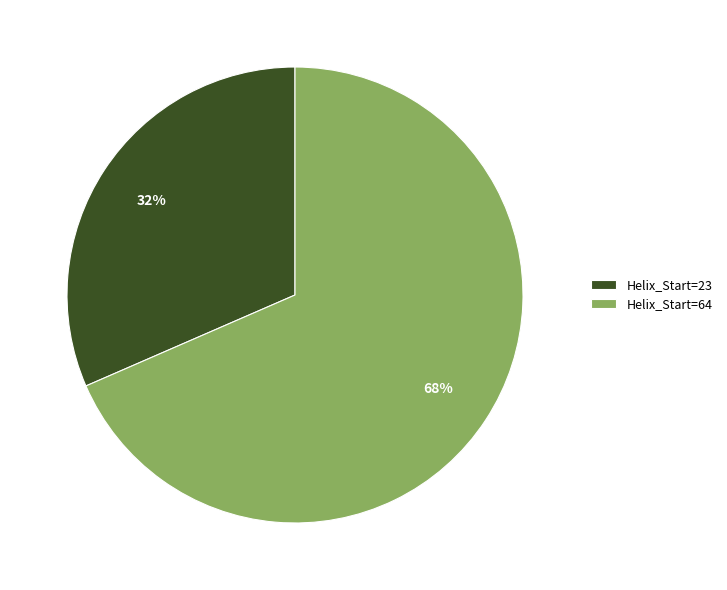

What is the largest slice in the pie chart?

Helix_Start=64